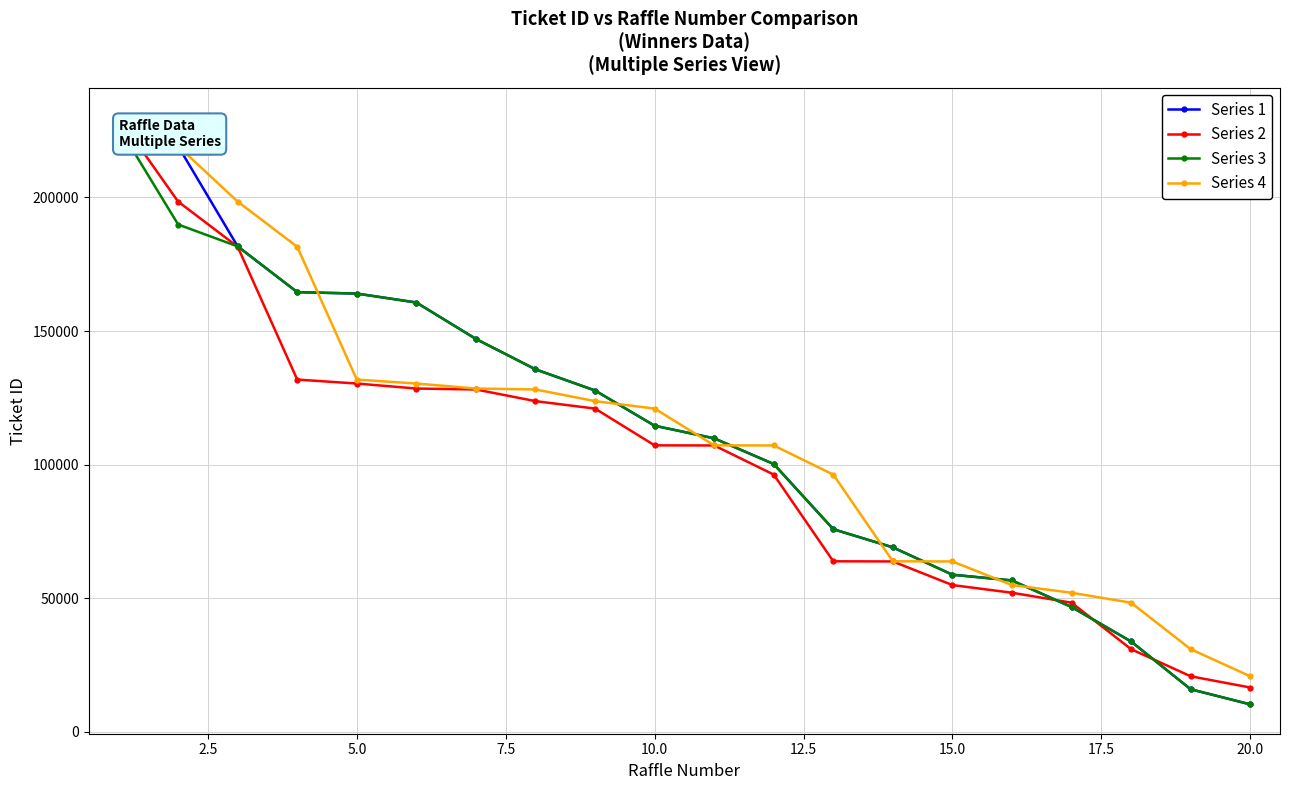

How many lines are shown in the chart?

4